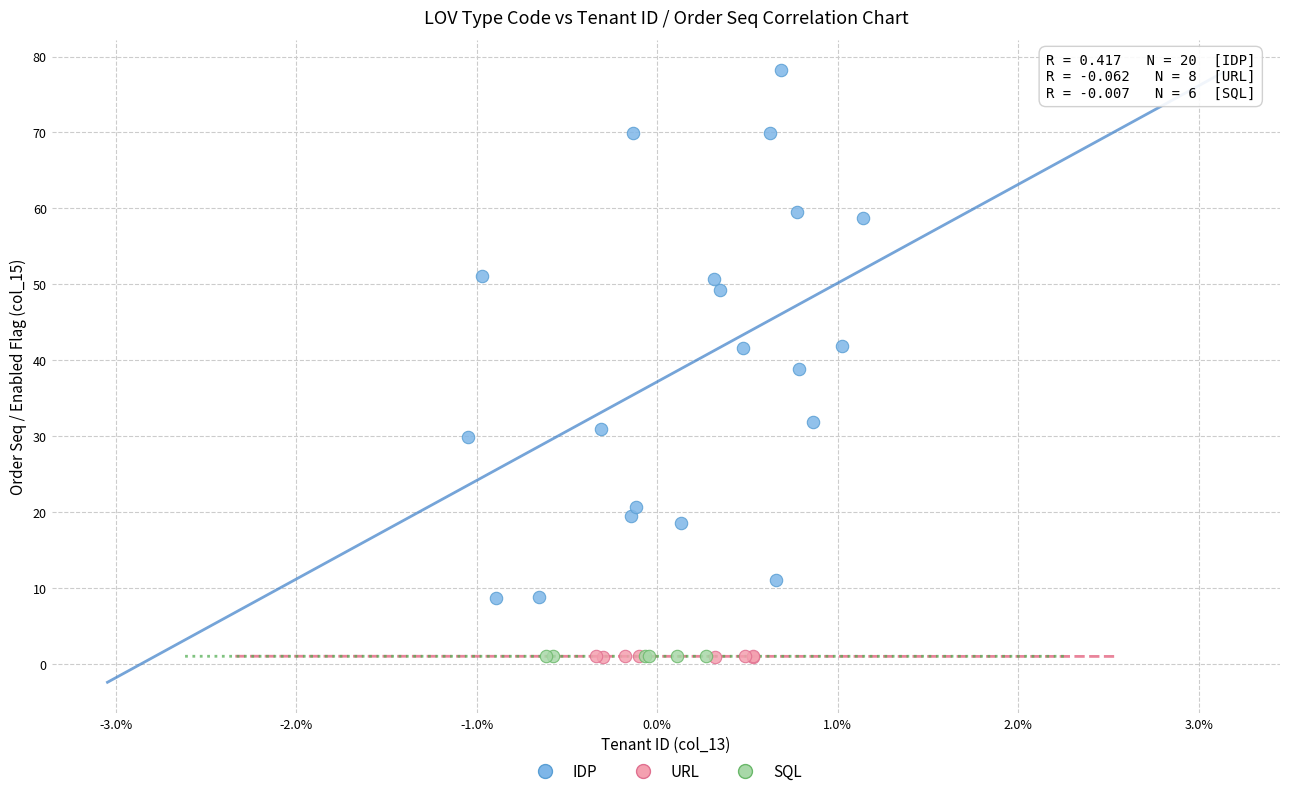

What are all the series names shown in the legend?

IDP, URL, SQL